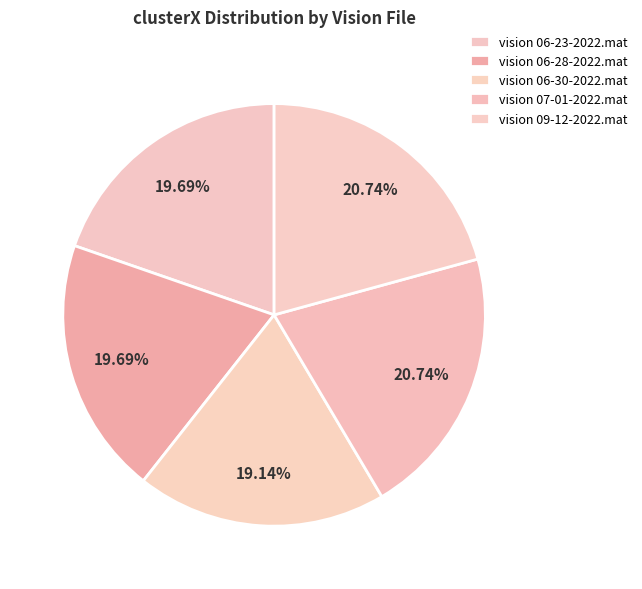

To the nearest percent, what is the difference between the vision 06-23-2022.mat and vision 09-12-2022.mat slice percentages?

1%